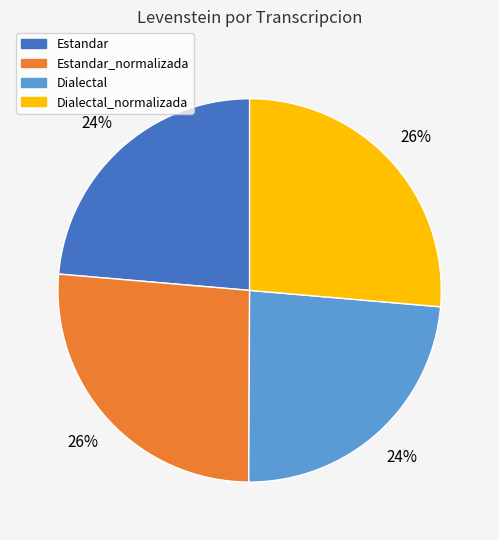

To the nearest percent, what is the average slice percentage?

25%